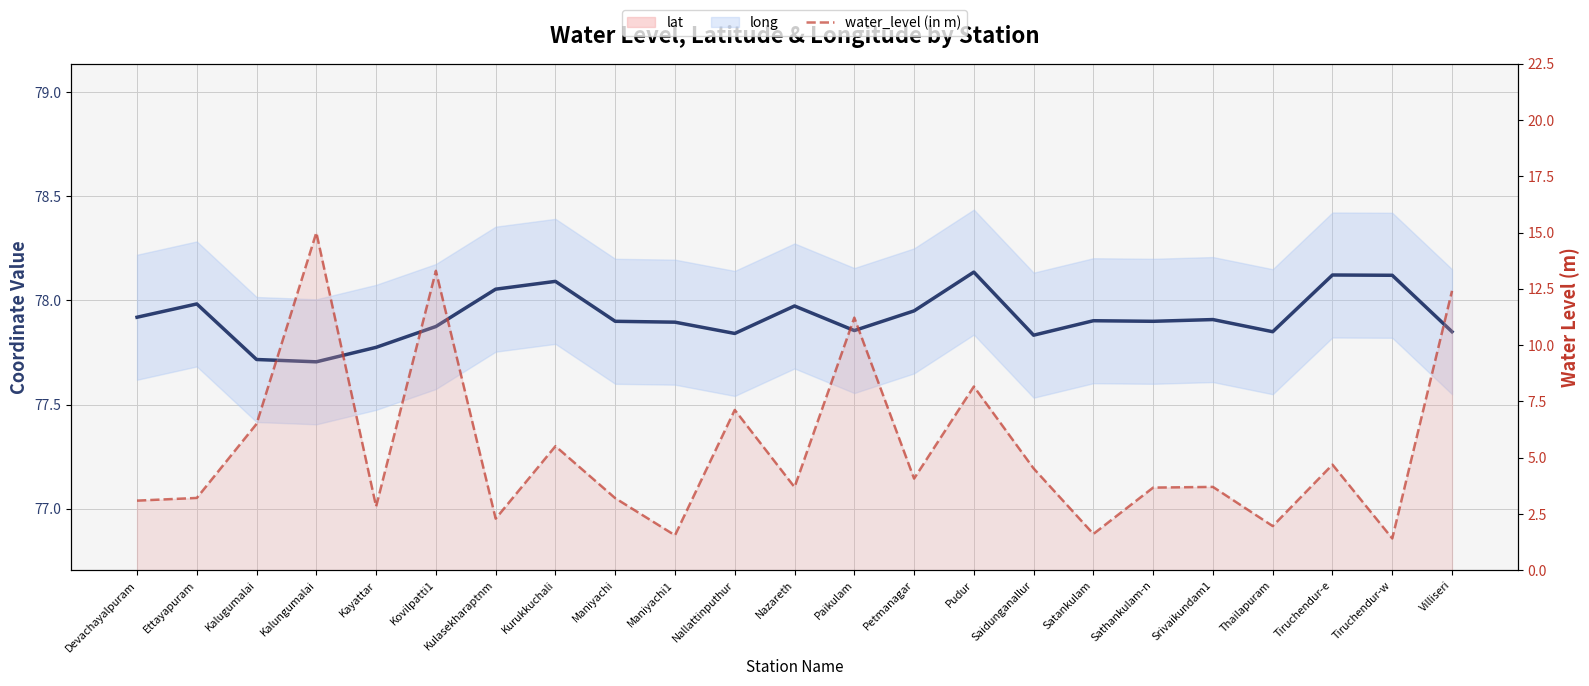

At Petmanagar, list the series in order from smallest to largest.

water_level (in m), lat, long